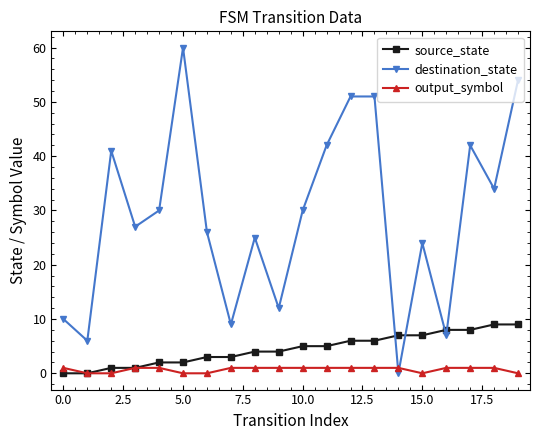

Which series has the largest range (max minus min)?

destination_state